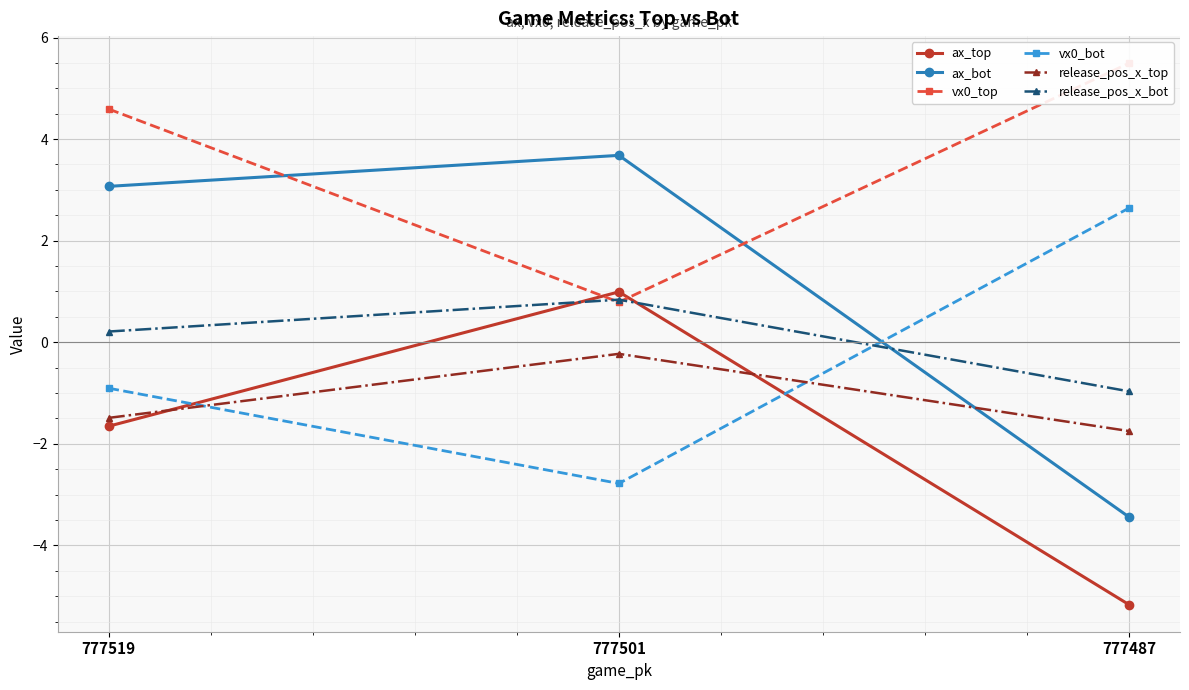

How many values in the ax_bot series are below 3?

1